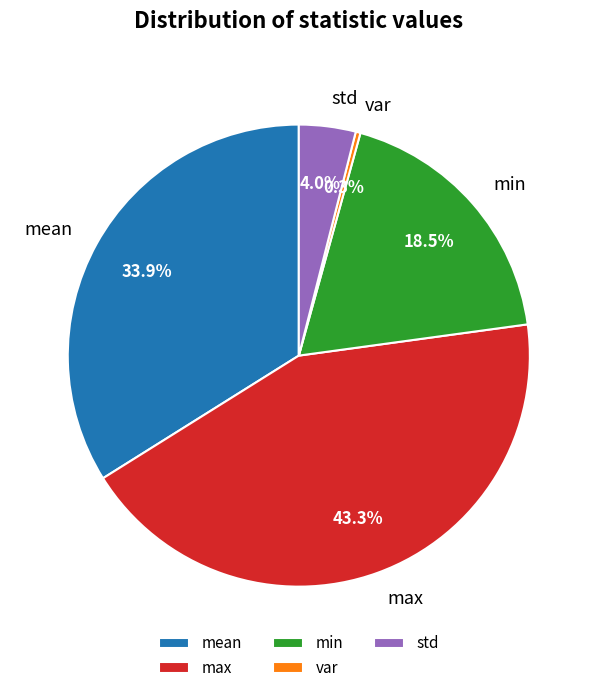

What portion of the pie excludes min?

81.5%